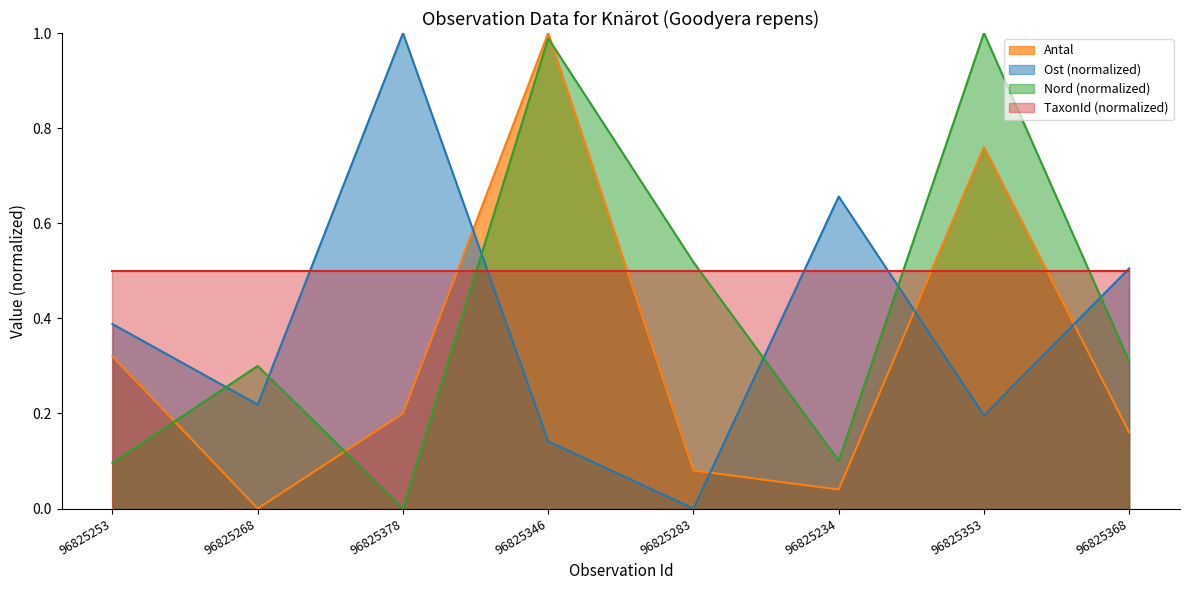

What is the sum of the Nord values at 96825253 and 96825234?

0.2